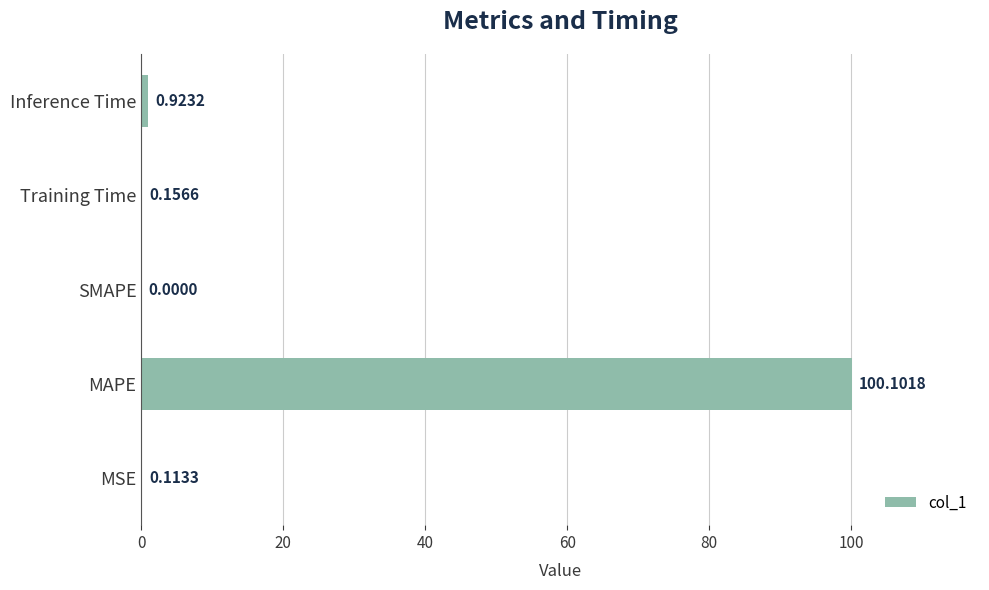

Which category has the highest value across all series?

MAPE